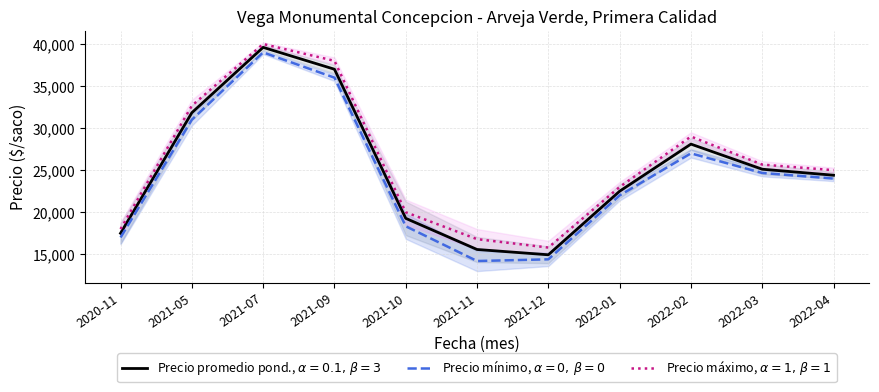

Which series has the largest range (max minus min)?

Precio minimo